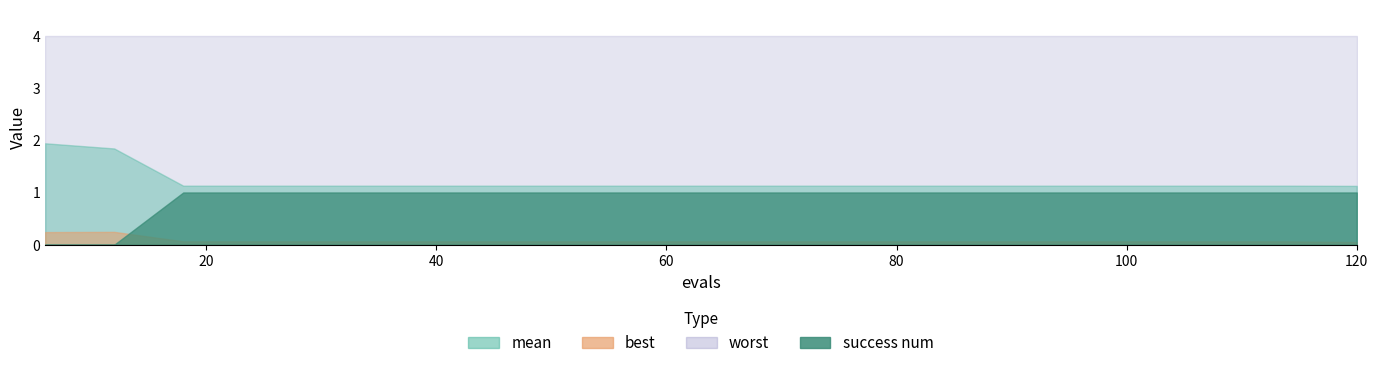

Is the value of success num at 72 greater than the value of mean at 78?

No